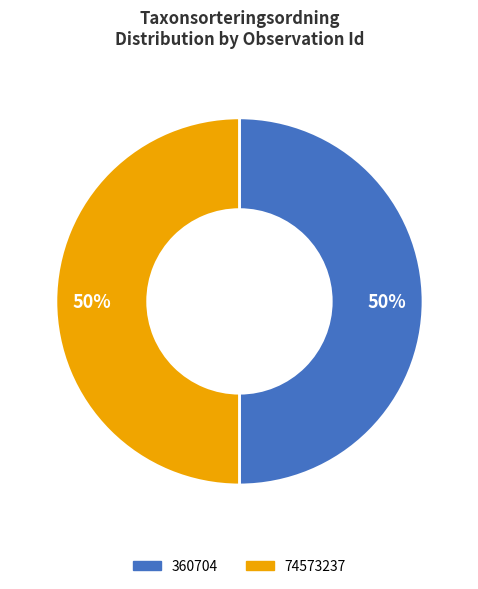

To the nearest percent, what is the average slice percentage?

50%